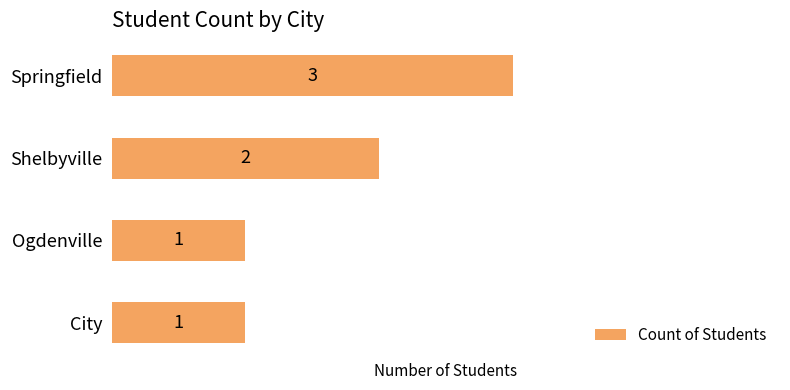

How many values are between 1 and 3?

4